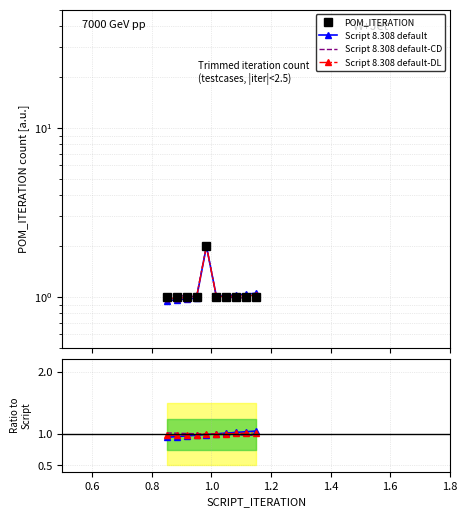

Which series changed the most between 1.0 and 1.4?

Script 8.308 default